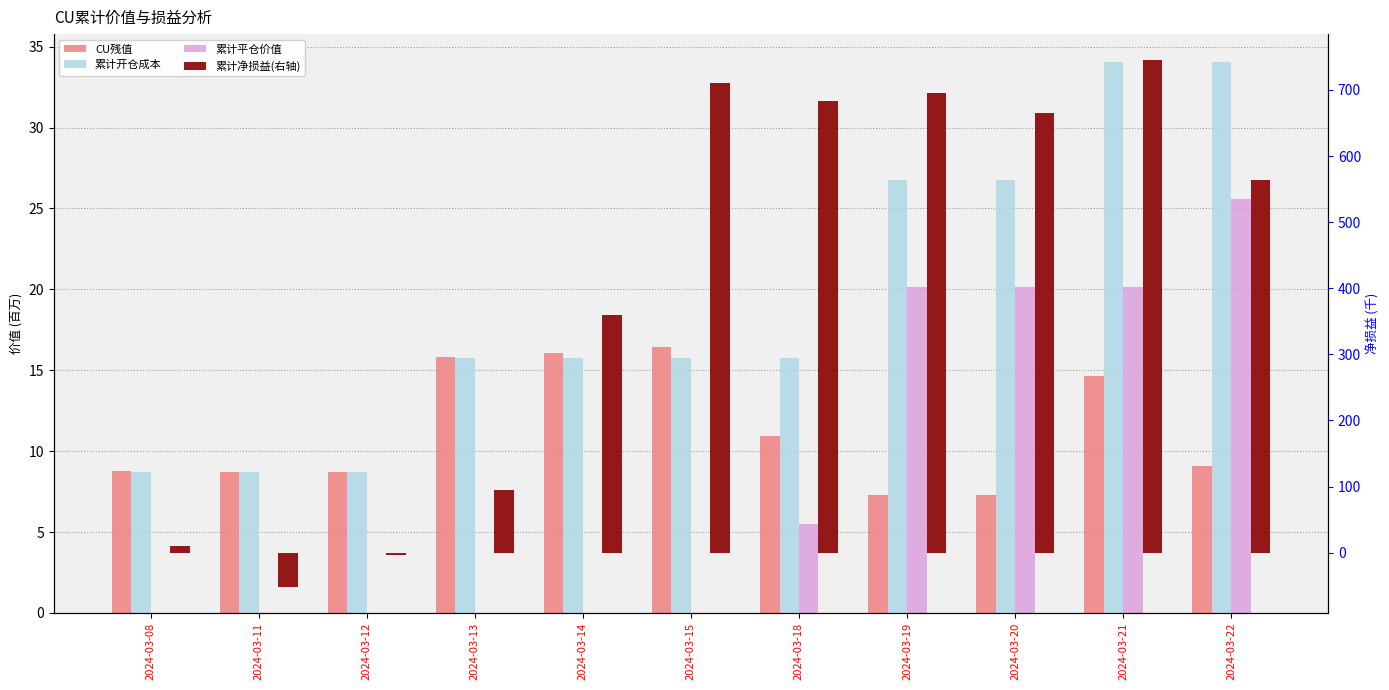

How many data points does each series have?

11